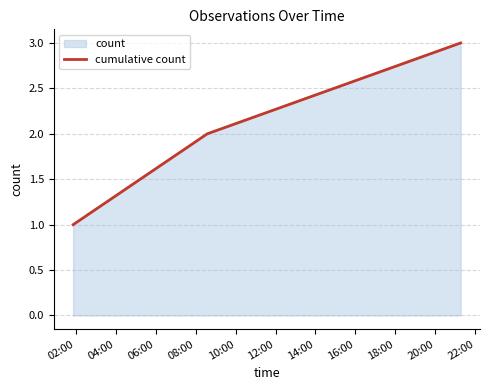

What is the maximum value shown in the chart?

3